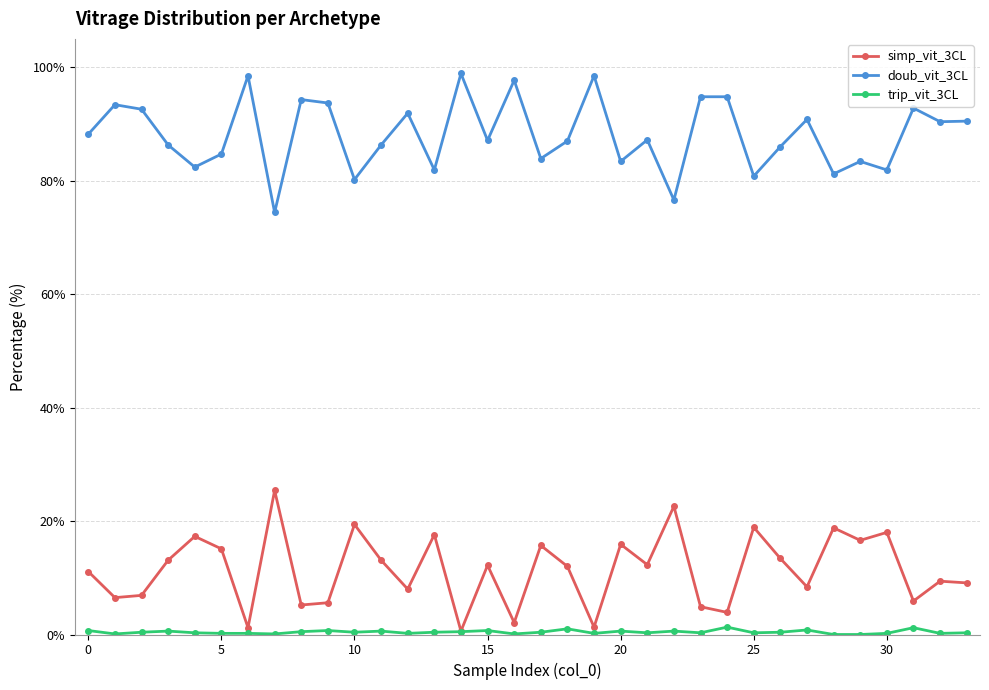

Which series has the largest total across all categories?

doub_vit_3CL